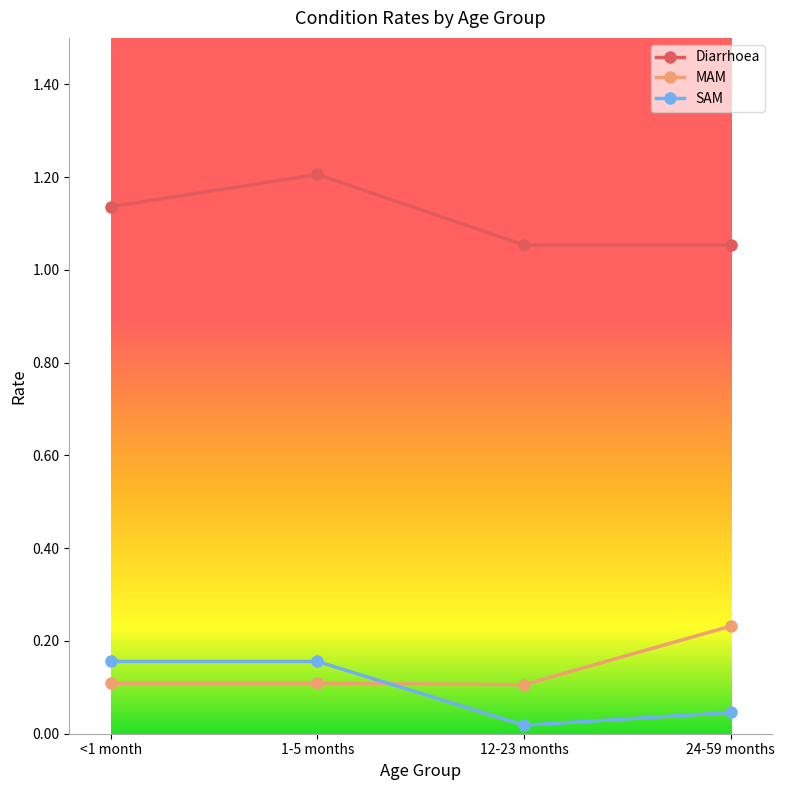

What is the sum of all Diarrhoea values?

4.4